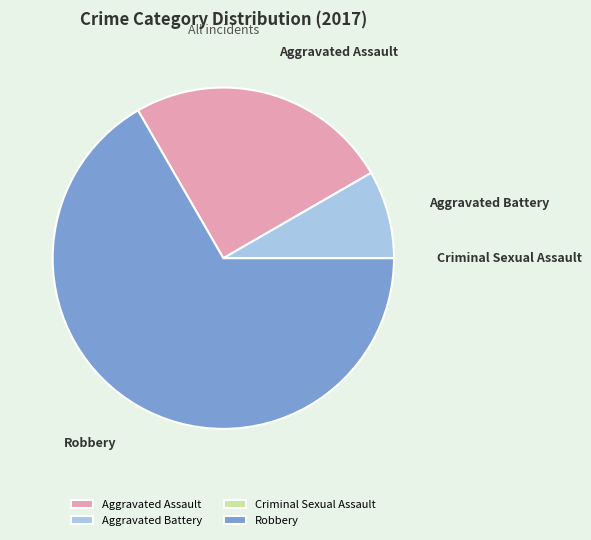

Is the sum of Robbery and Aggravated Battery greater than half?

Yes